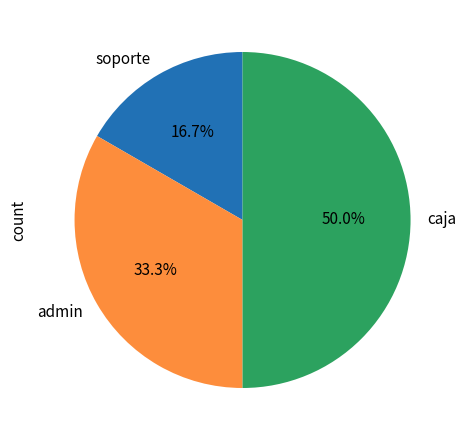

True or false: admin accounts for 25% of the total.

False